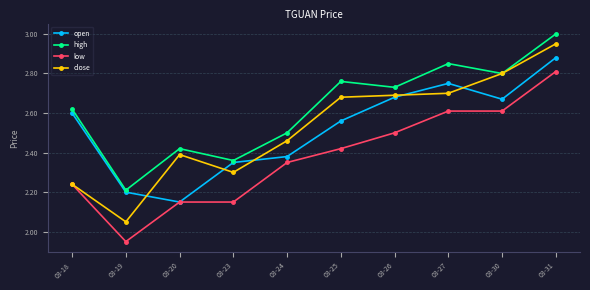

Between 03-24 and 03-26, which series saw the biggest shift?

open